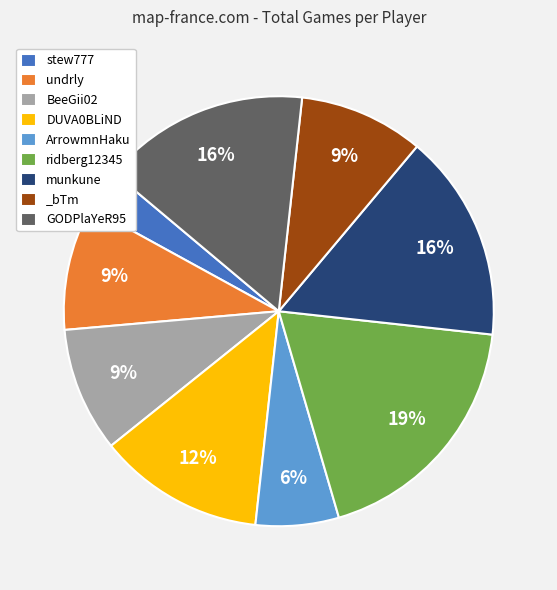

Does any single category account for the majority?

No